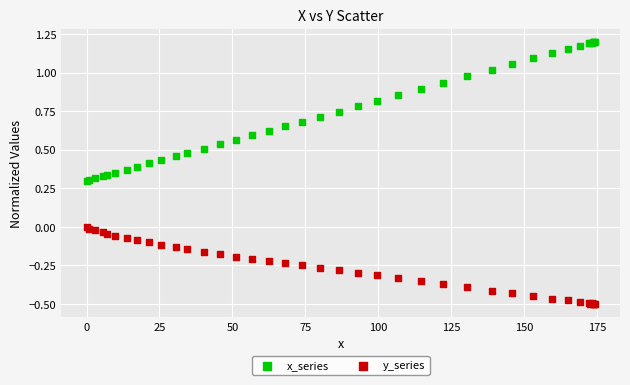

Which series contains the lowest Y value?

y_series